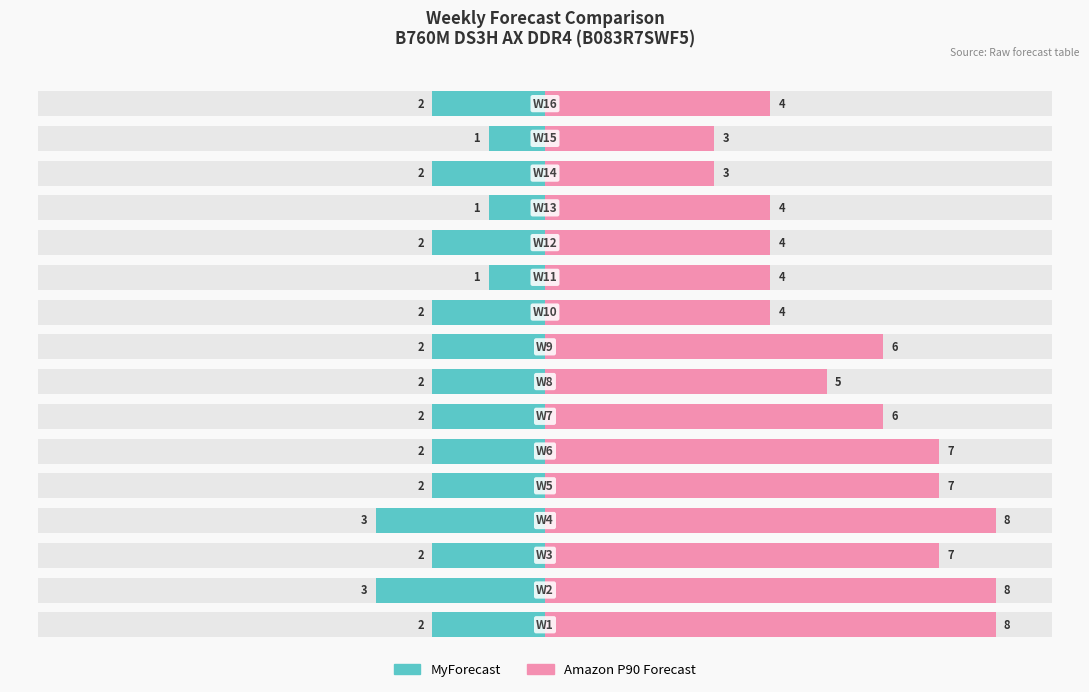

Reading right to left, transcribe all the data shown in this chart.

MyForecast: -2	-1	-2	-1	-2	-1	-2	-2	-2	-2	-2	-2	-3	-2	-3	-2
Amazon P90 Forecast: 4	3	3	4	4	4	4	6	5	6	7	7	8	7	8	8